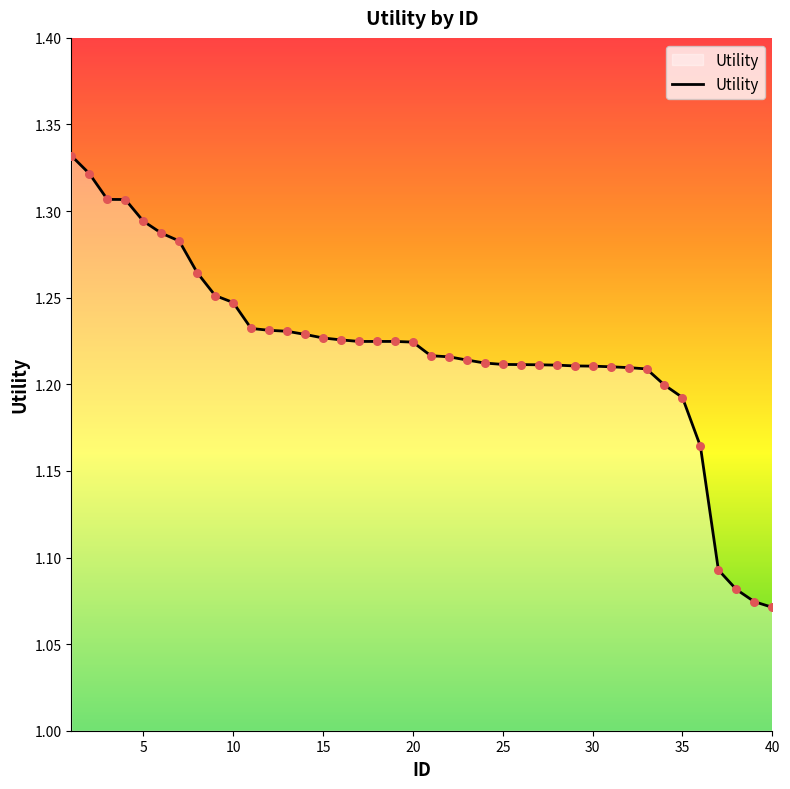

What is the difference between the maximum and minimum values?

0.3